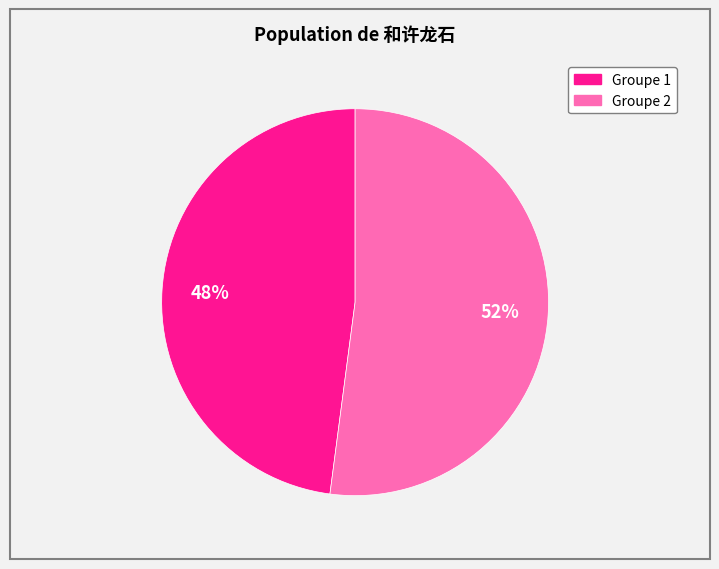

Do Groupe 1 and Groupe 2 together represent more than half of the pie?

Yes